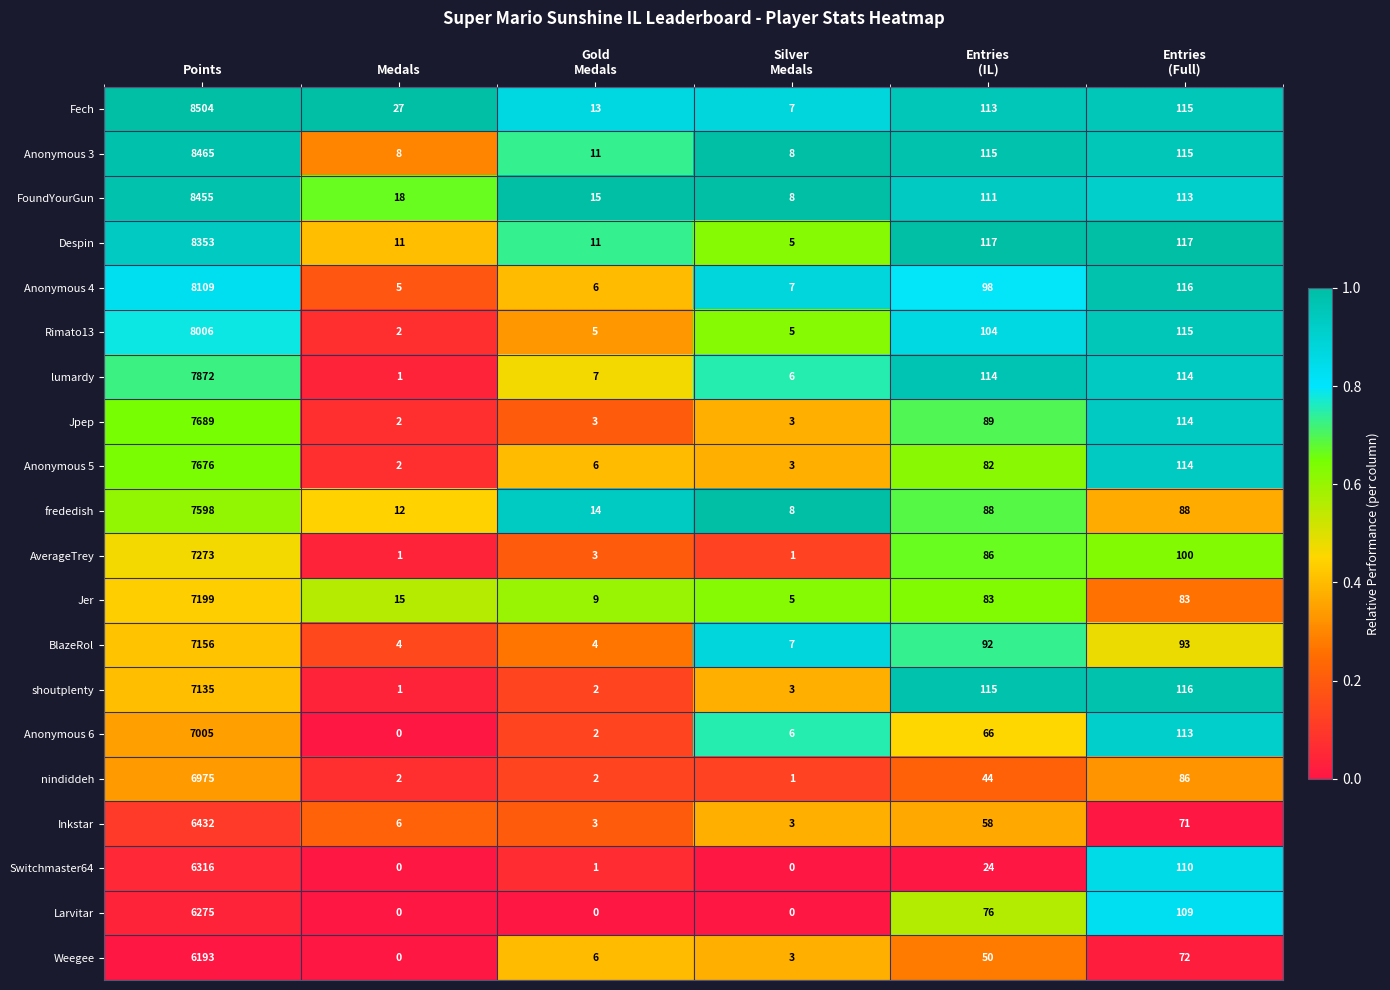

What is the difference between the maximum and minimum values in the Despin series?

8348